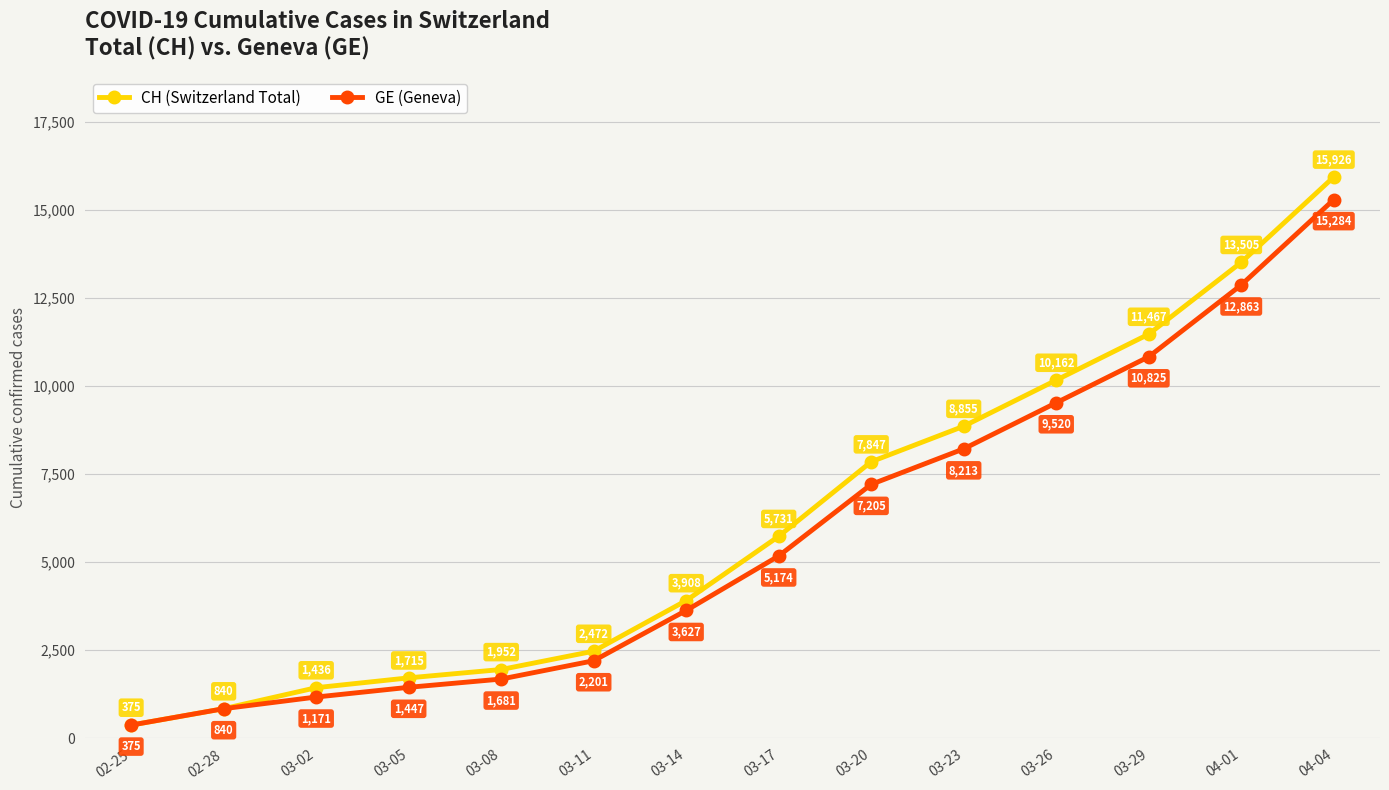

What is the average value of the GE (Geneva) series?

5745